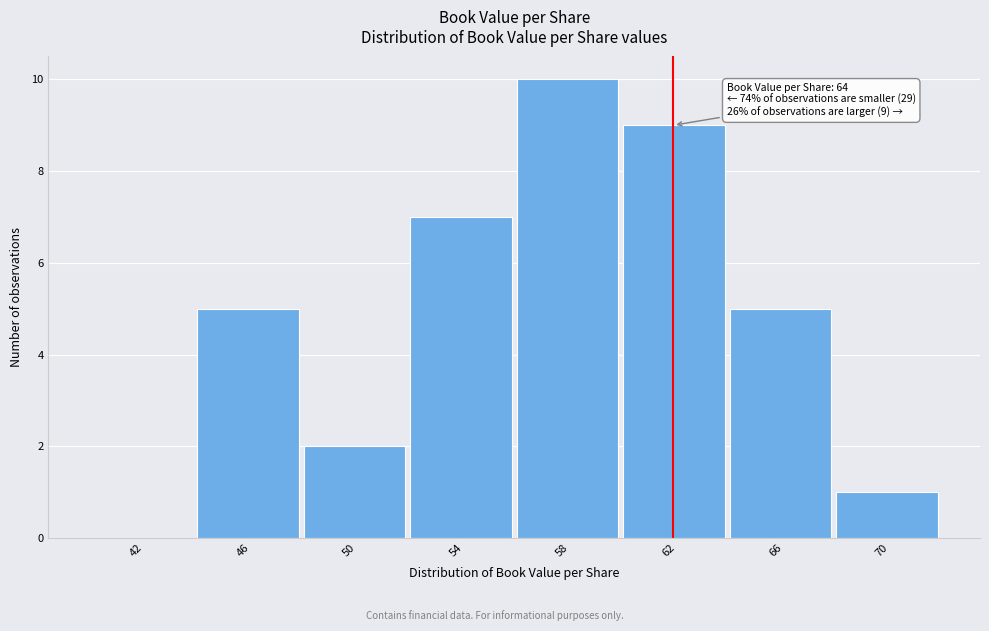

Reading left to right, what are all the values shown in this chart?

42=0	46=5	50=2	54=7	58=10	62=9	66=5	70=1